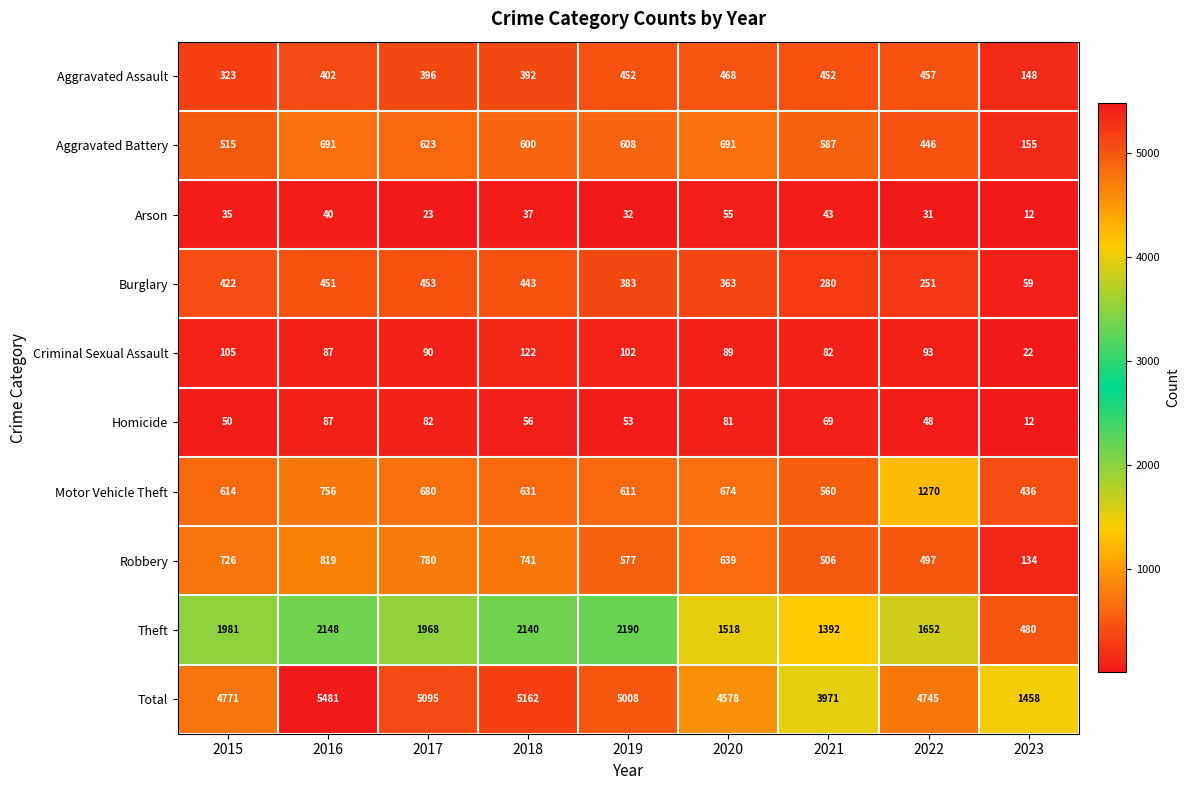

What is the spread (max minus min) of values at 2018?

5125